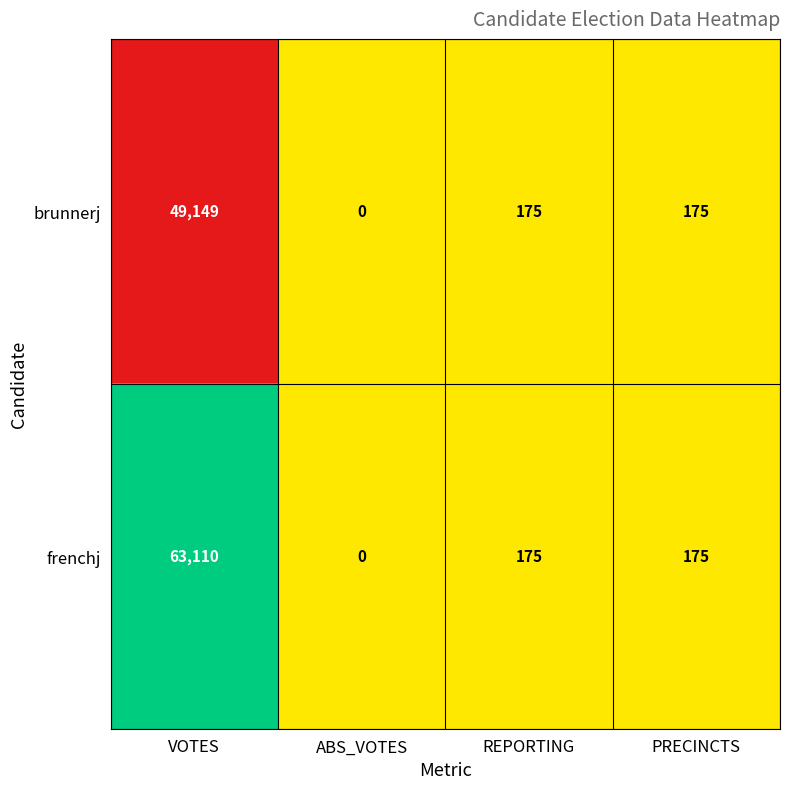

How many data points in brunnerj are less than 175?

1